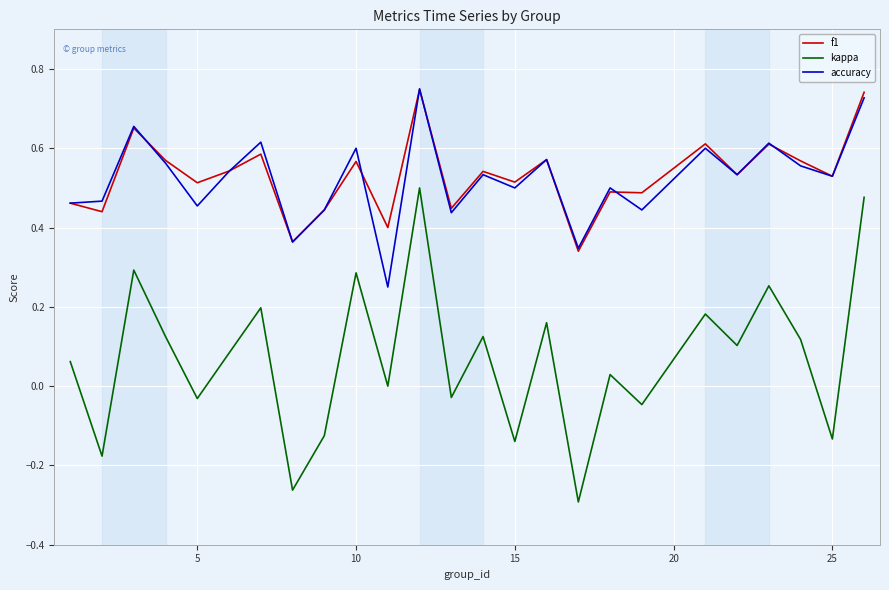

True or false: f1 and kappa intersect in this chart.

False